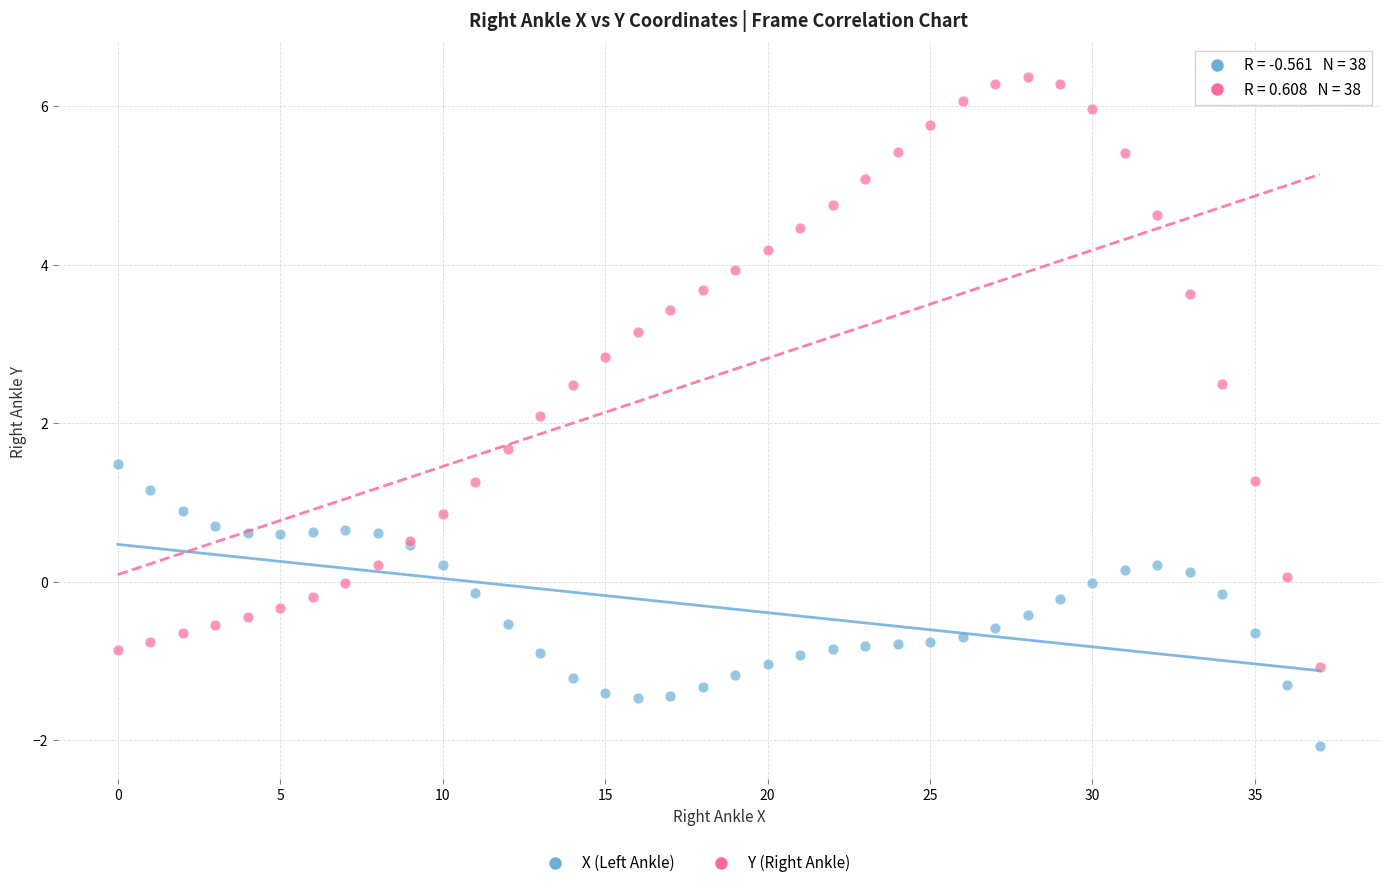

Which series contains the lowest Y value?

X (Left Ankle)